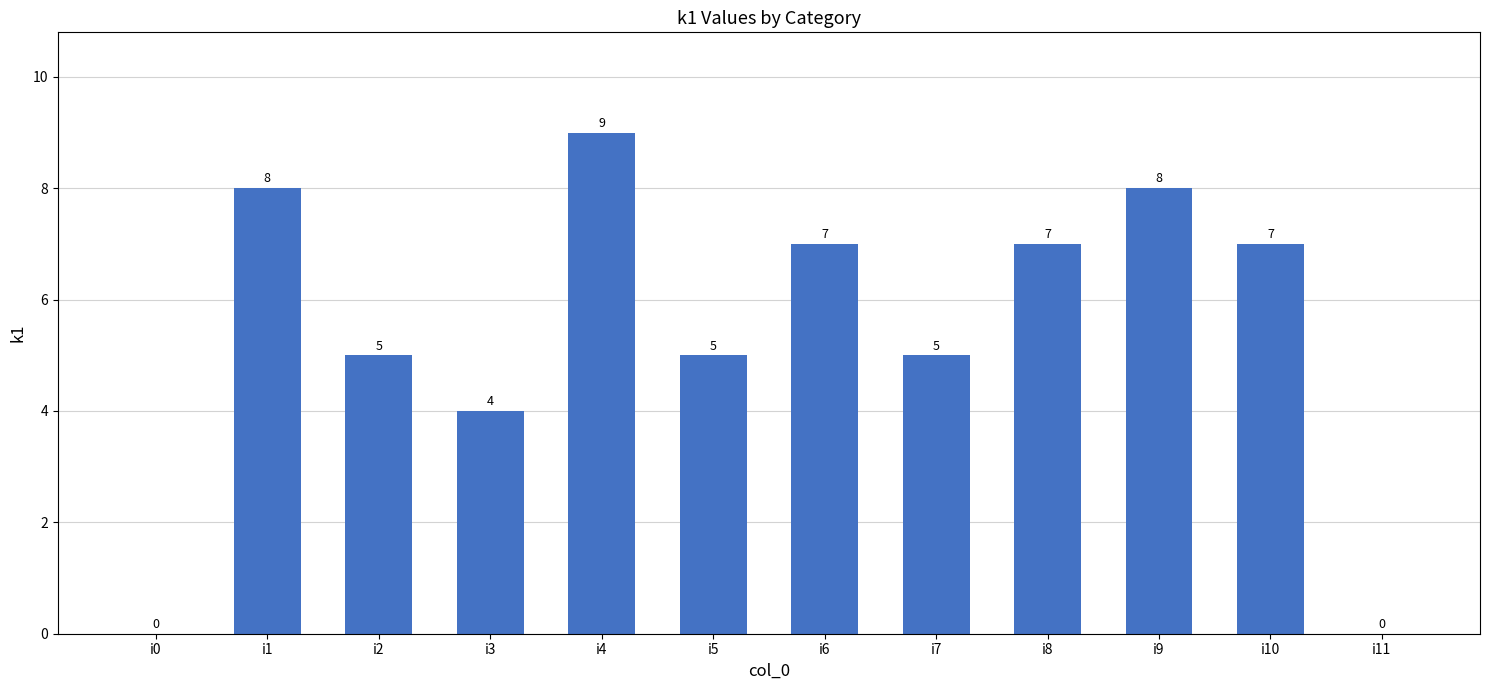

How many values are between 5 and 8?

8